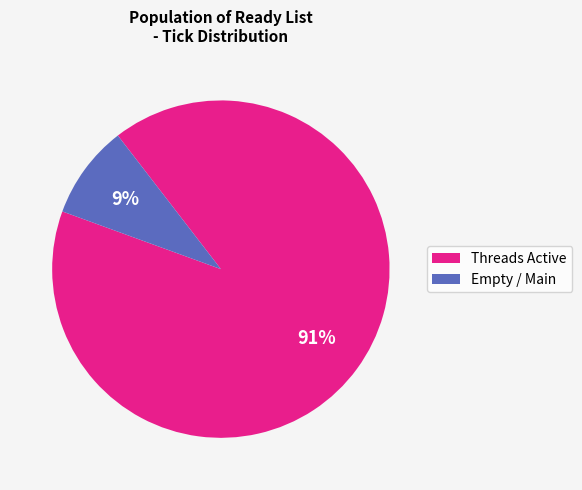

To the nearest percent, what is the difference between the largest and smallest slice percentages?

82%